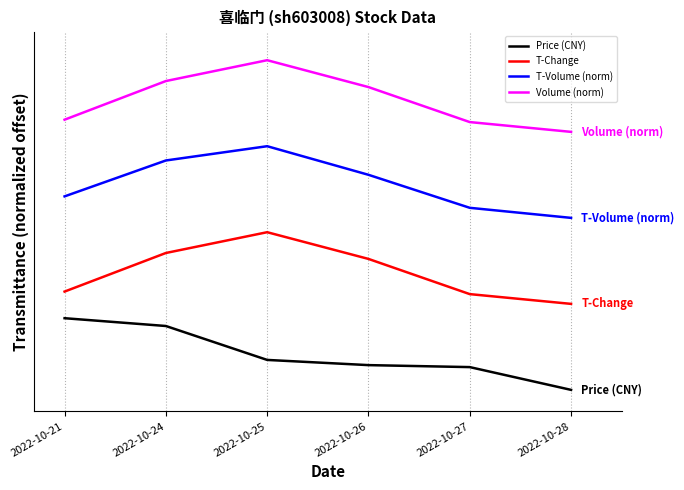

Does the chart have visible grid lines?

Yes